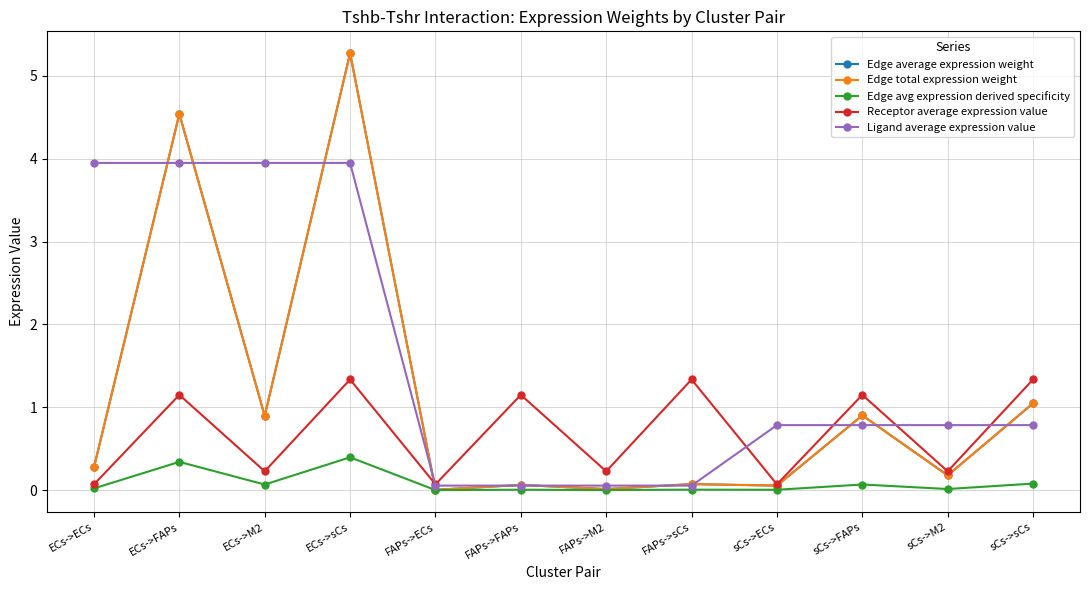

Is the value of Receptor average expression value at FAPs->FAPs greater than the value of Edge avg expression derived specificity at sCs->ECs?

Yes